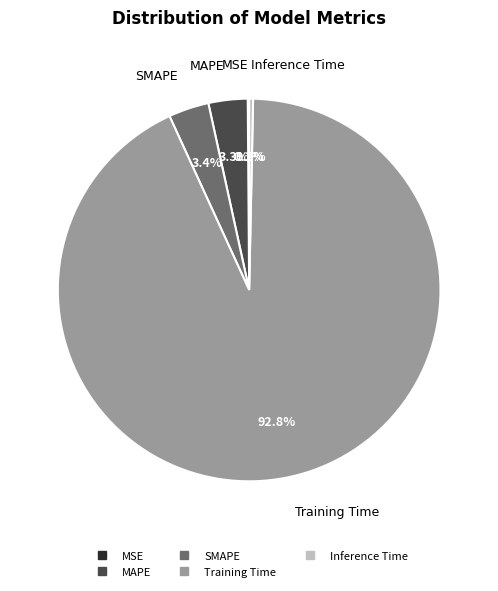

To the nearest percent, what is the difference between the largest and smallest slice percentages?

93%